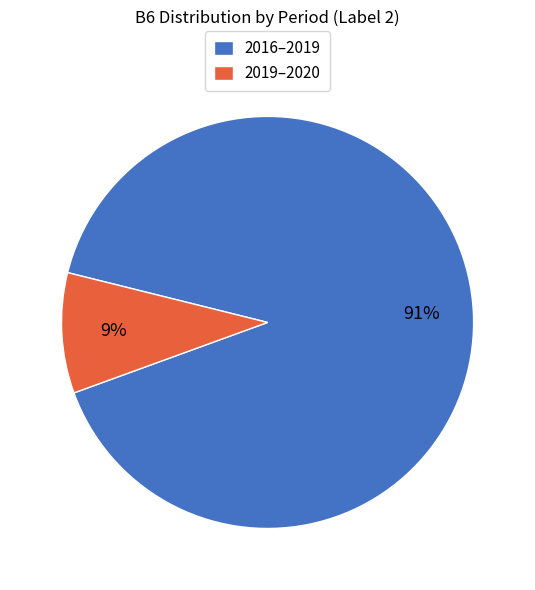

True or false: 2019–2020 accounts for 2% of the total.

False